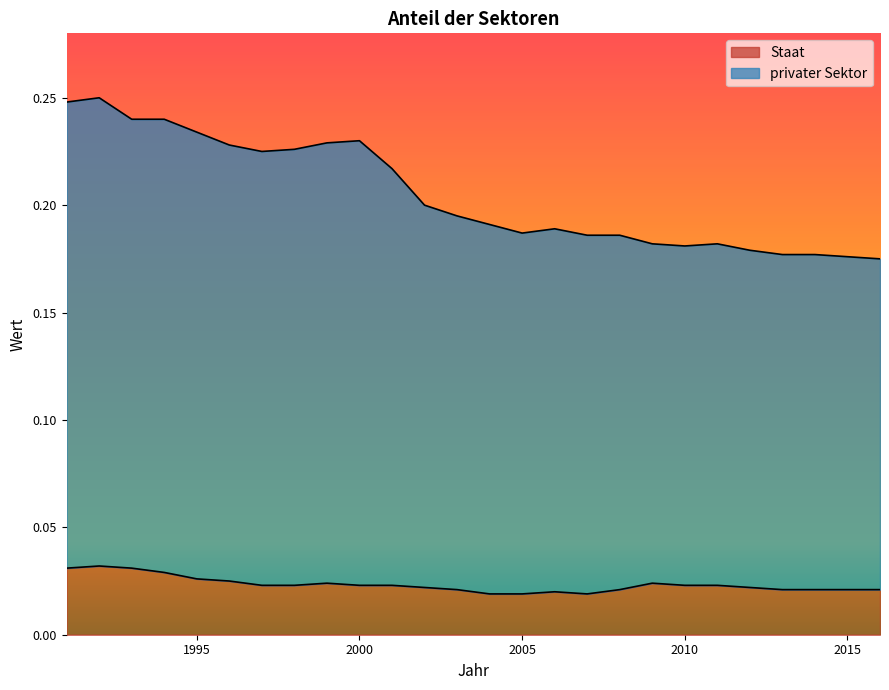

What is the maximum value for privater Sektor?

0.2